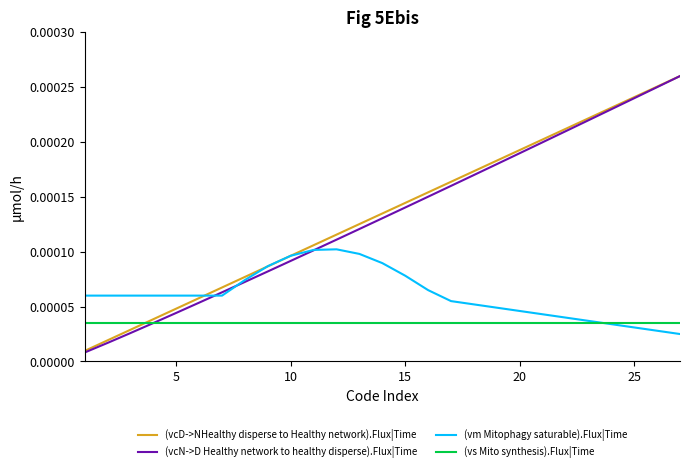

Which series has the largest range (max minus min)?

(vcN->D Healthy network to healthy disperse).Flux|Time